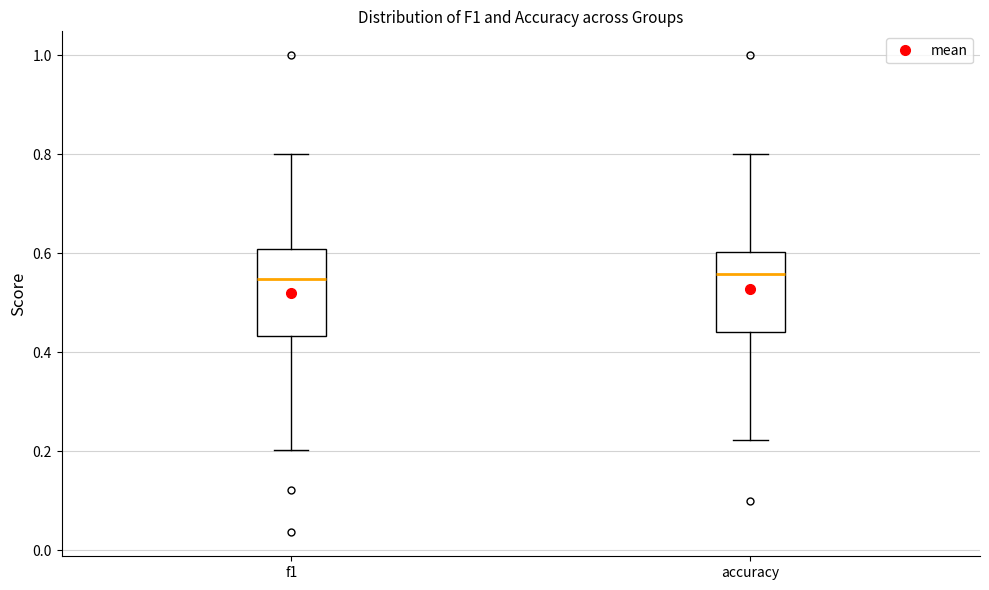

Reading left to right, read every box against the y-axis: the position of its median line, the range the box covers, and the ends of its whiskers. The values are not printed on the chart, so give them approximately, as read against the axis.

f1: median 0.54, box 0.44 to 0.60, whiskers 0.20 to 0.80
accuracy: median 0.56, box 0.44 to 0.60, whiskers 0.22 to 0.80